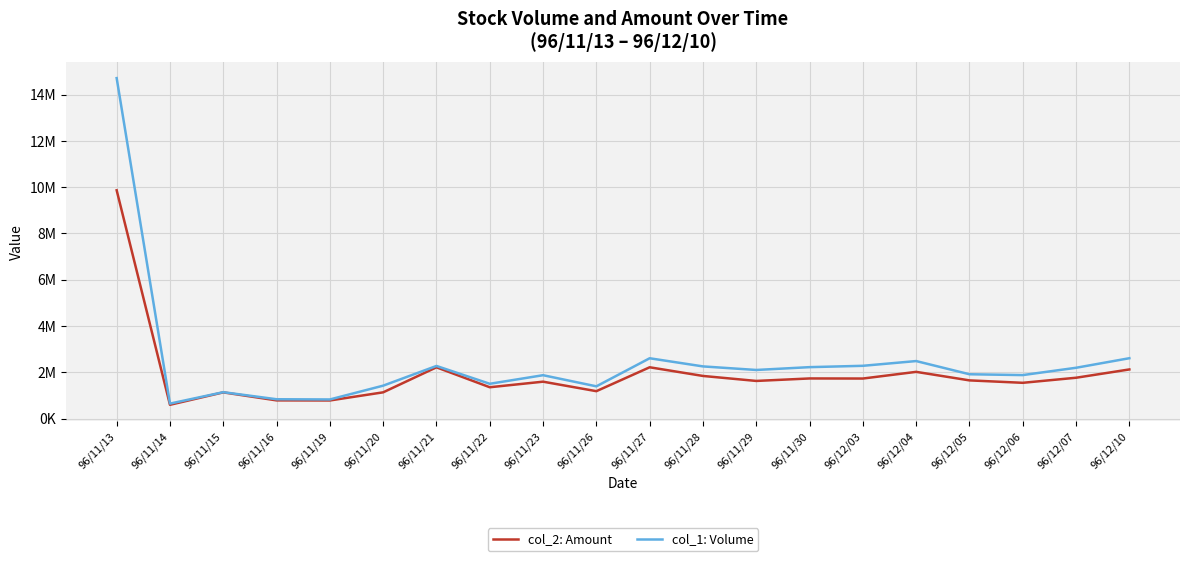

What are all the series names shown in the legend?

col_2: Amount, col_1: Volume